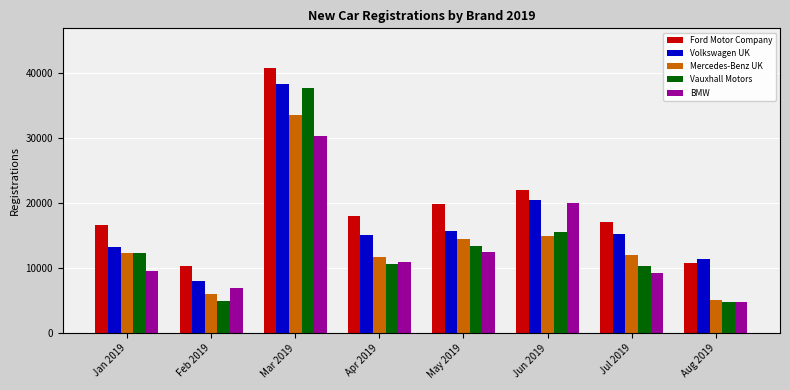

How many bars are there in each group?

5